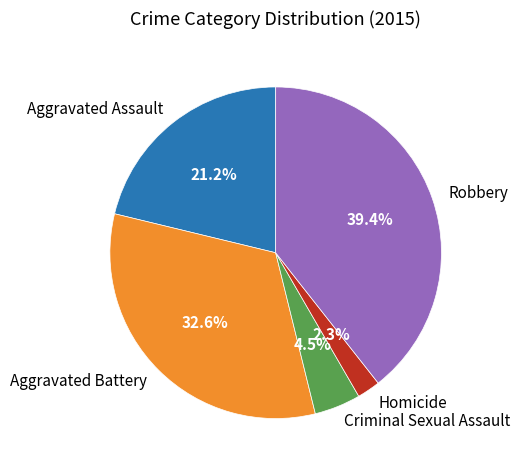

Count the number of slices in the pie.

5